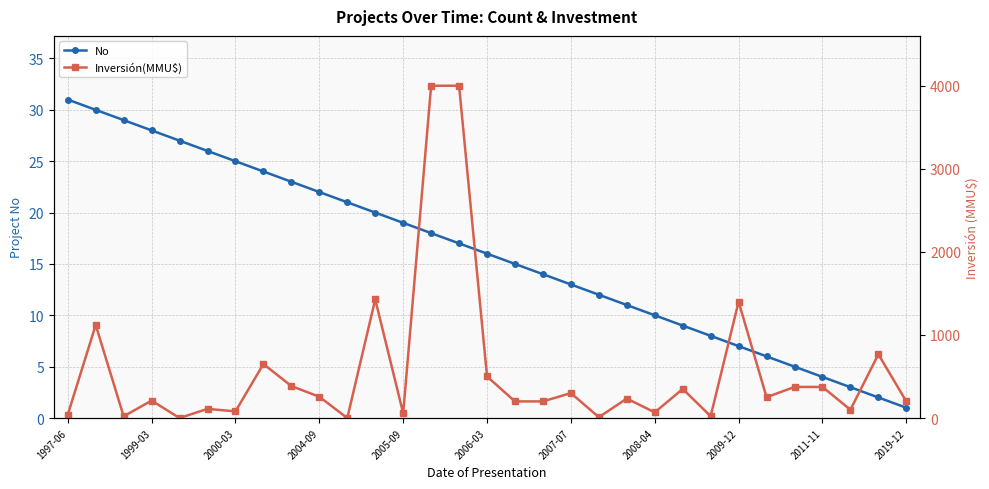

What is the maximum value for No?

31